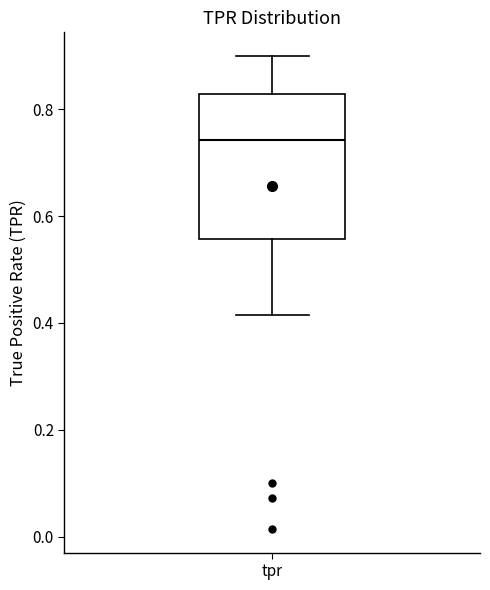

Transcribe this box plot: give where the median line is, the range the box spans, and where the two whiskers end, as read against the y-axis. The values are not printed on the chart, so give them approximately, as read against the axis.

median 0.74, box 0.56 to 0.82, whiskers 0.42 to 0.90